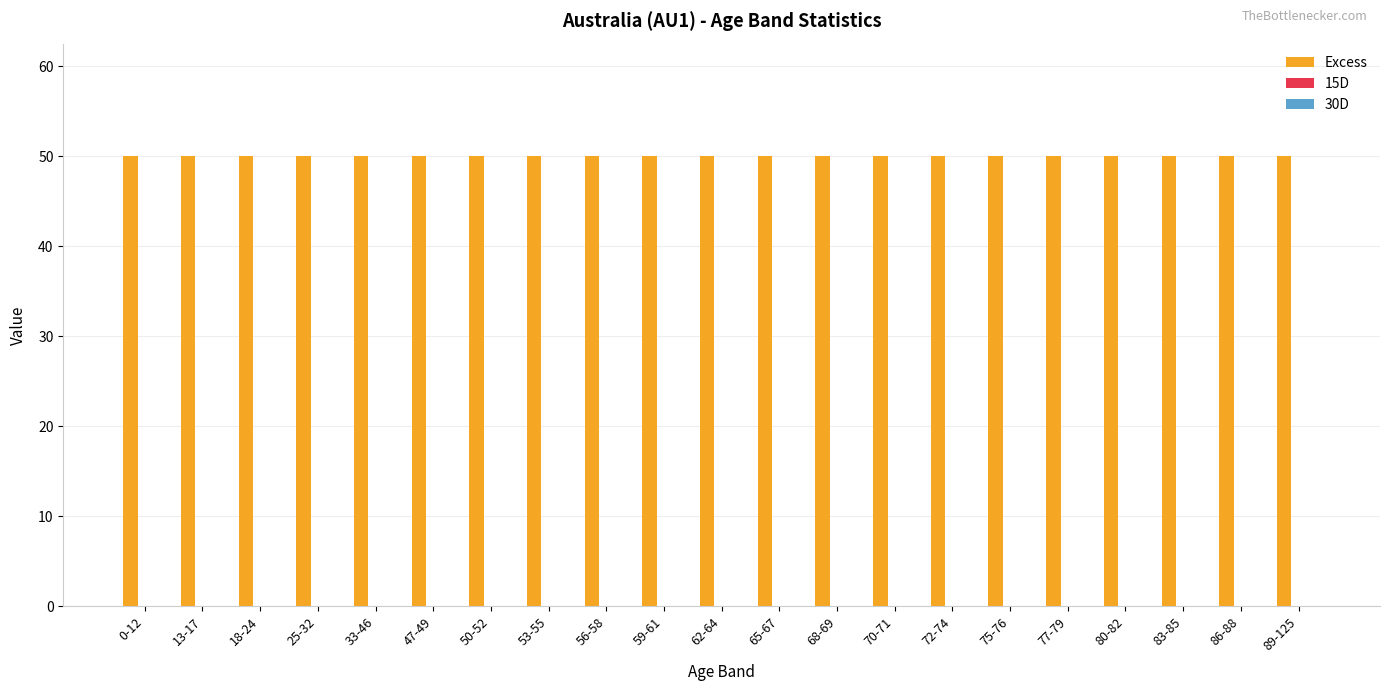

What is the maximum value shown in the chart?

50